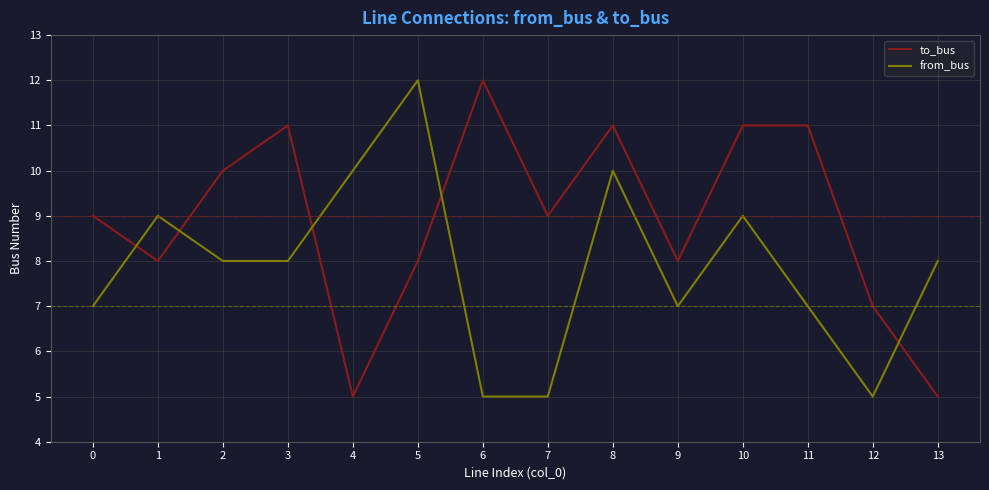

The value of to_bus at 11 is 19. True or false?

False